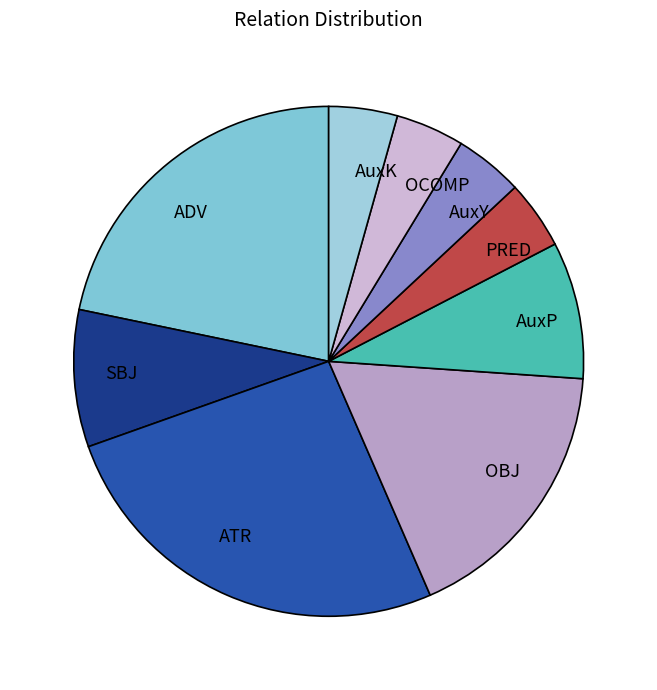

Is there any slice that represents more than half of the pie?

No